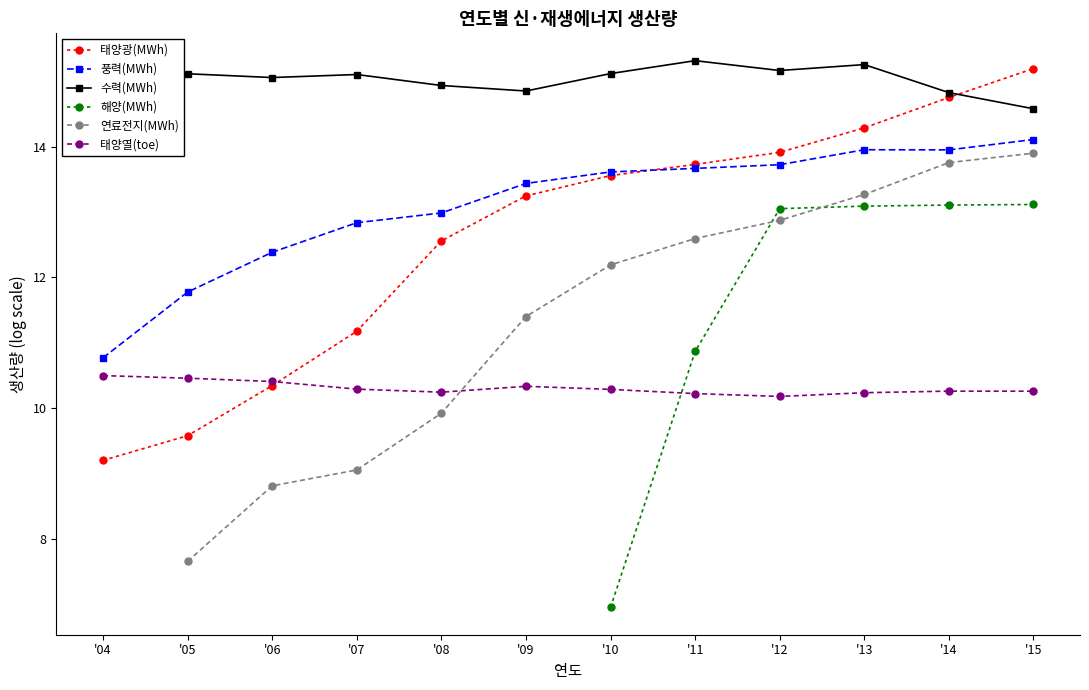

True or false: 태양열(toe) and 태양광(MWh) cross at least once.

True